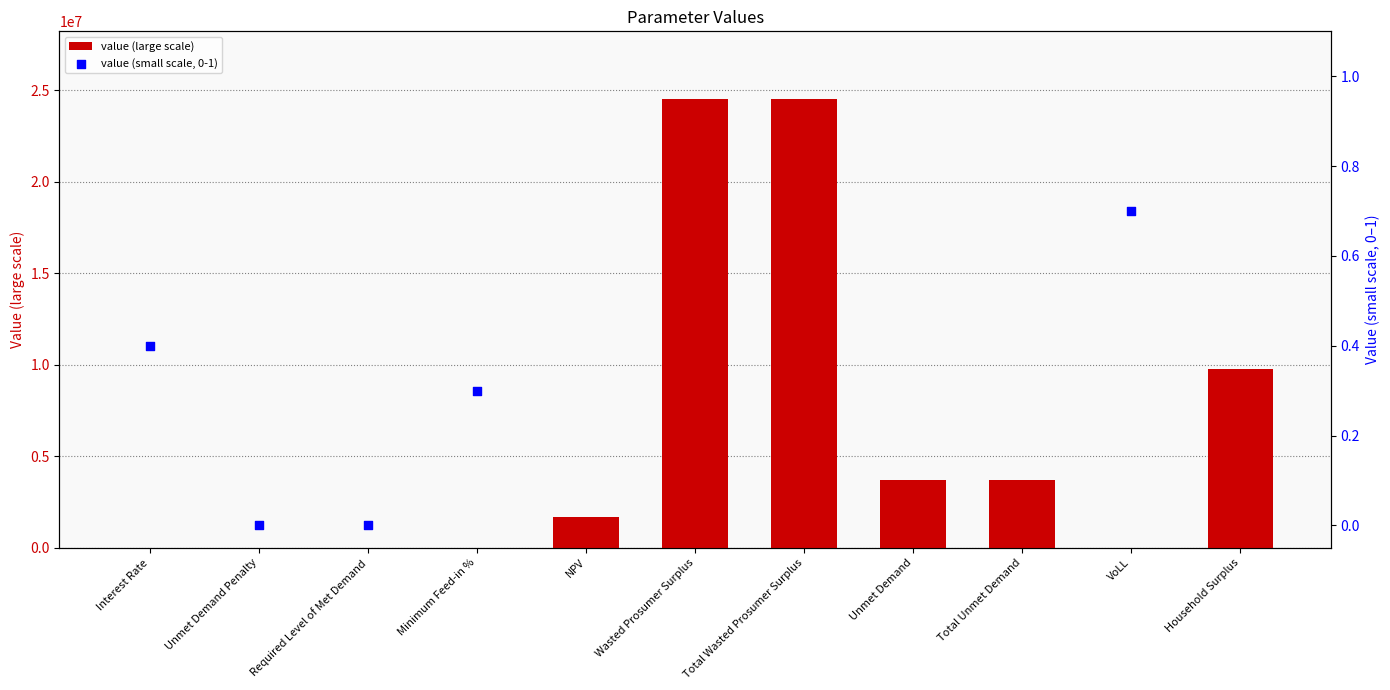

Which series contains the highest Y value?

value (large scale)